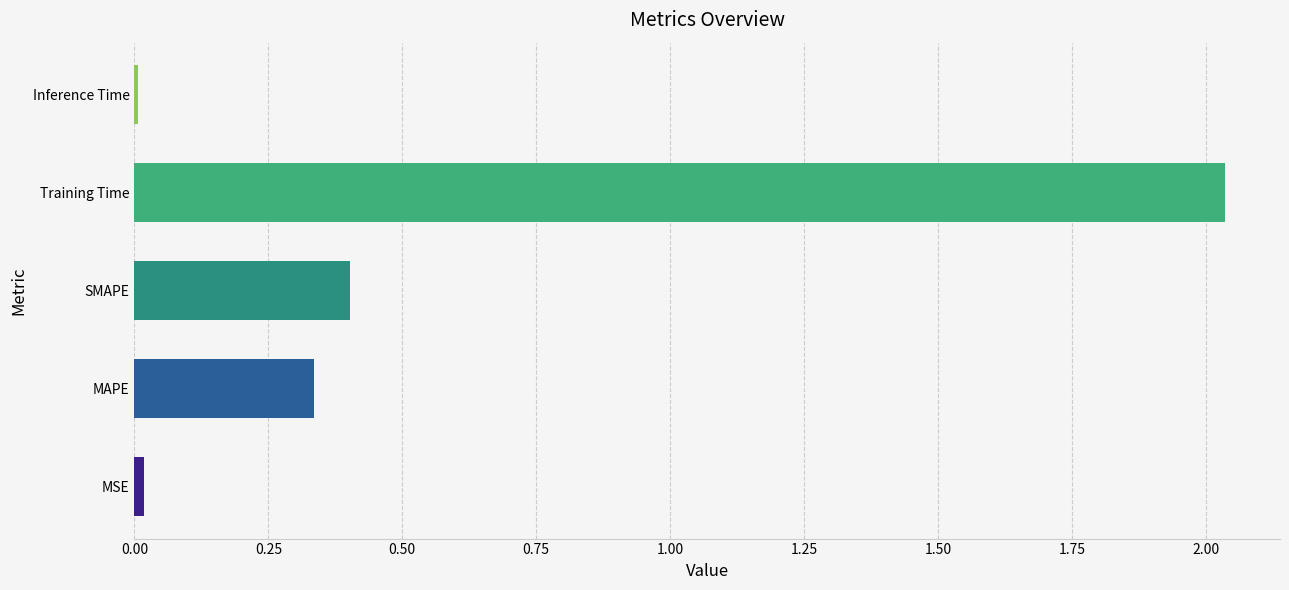

Where is the data nearest to the value 1?

SMAPE